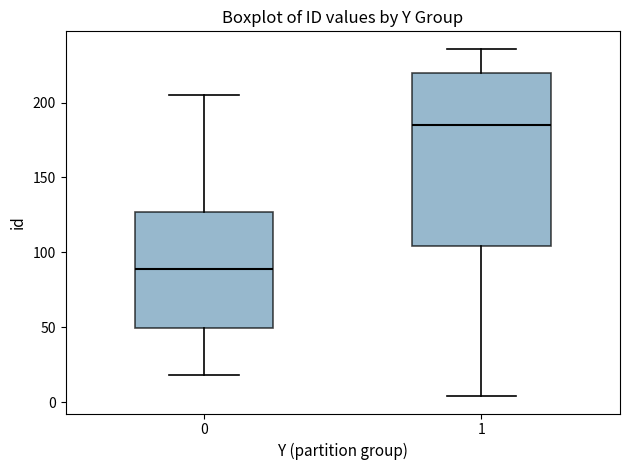

Where does the median line of the box at x = 1 sit on the y-axis? The values are not printed on the chart, so give them approximately, as read against the axis.

185